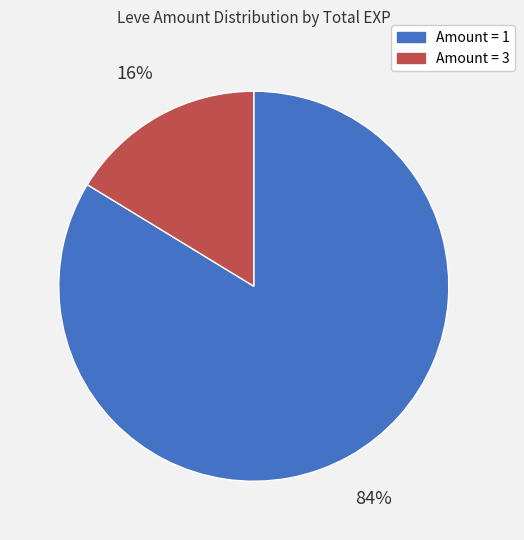

Is there any slice that represents more than half of the pie?

Yes